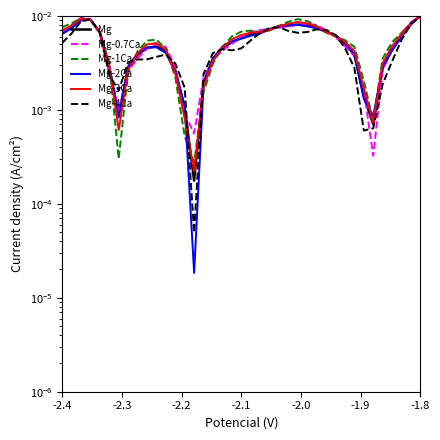

Which series has the largest total across all categories?

Mg-1Ca